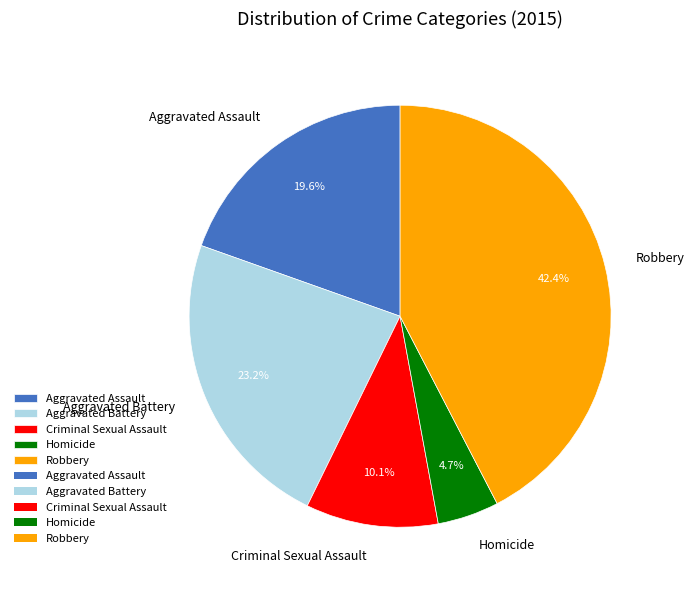

To the nearest percent, what portion does Aggravated Assault represent?

20%